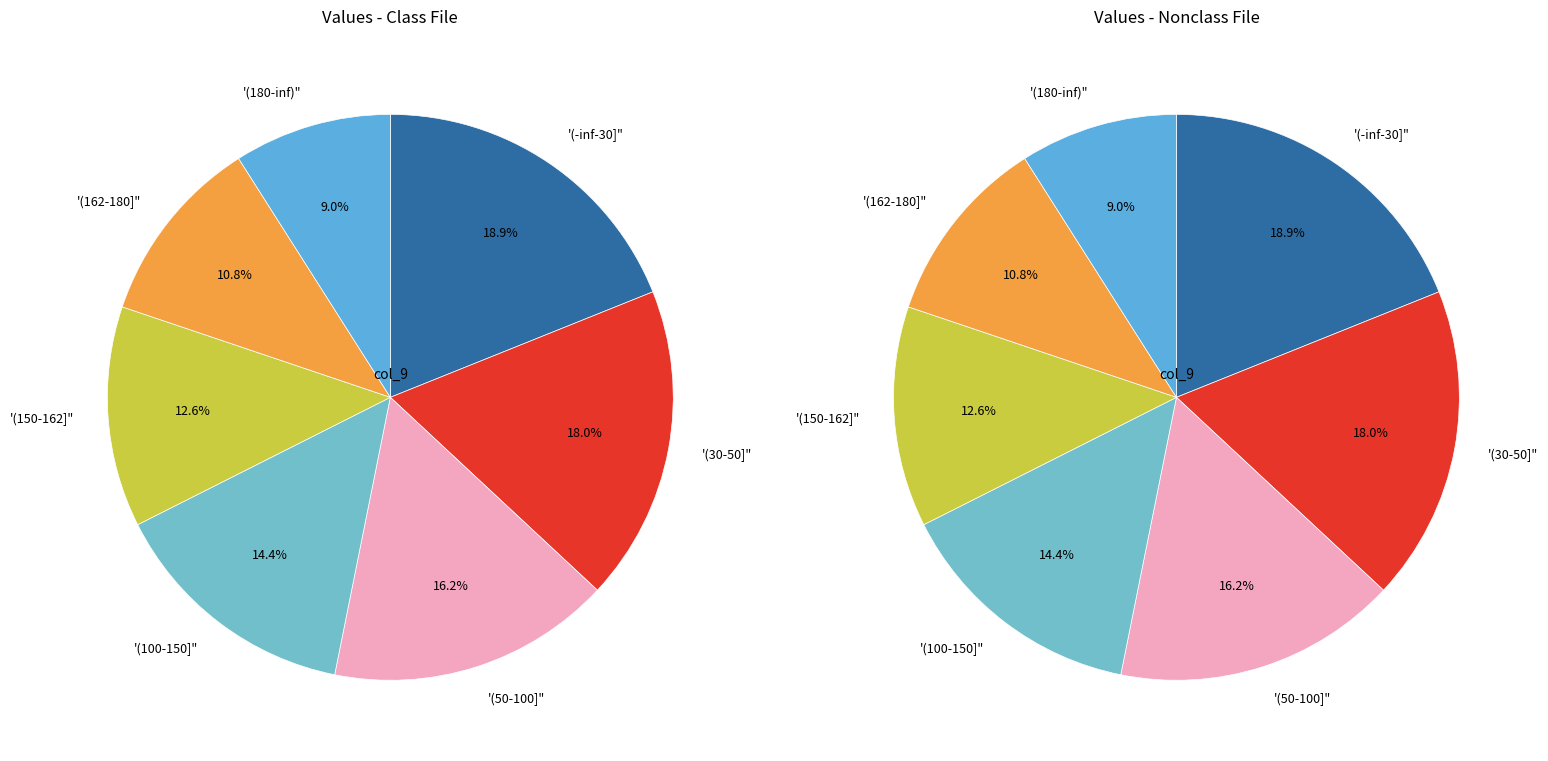

What is the change in value from 108 to 90?

-18